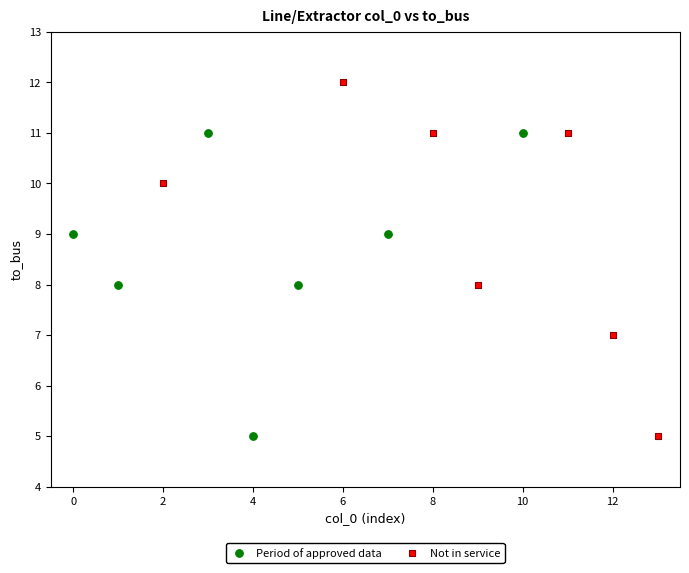

Which series contains the highest Y value?

Not in service